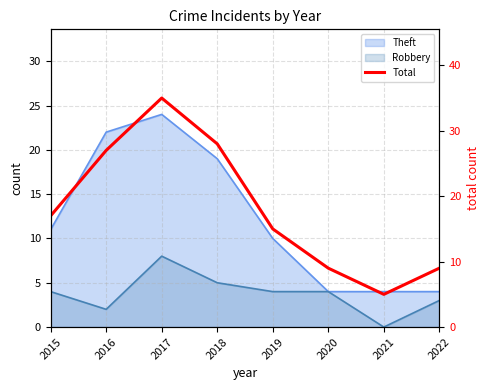

How many lines are shown in the chart?

1